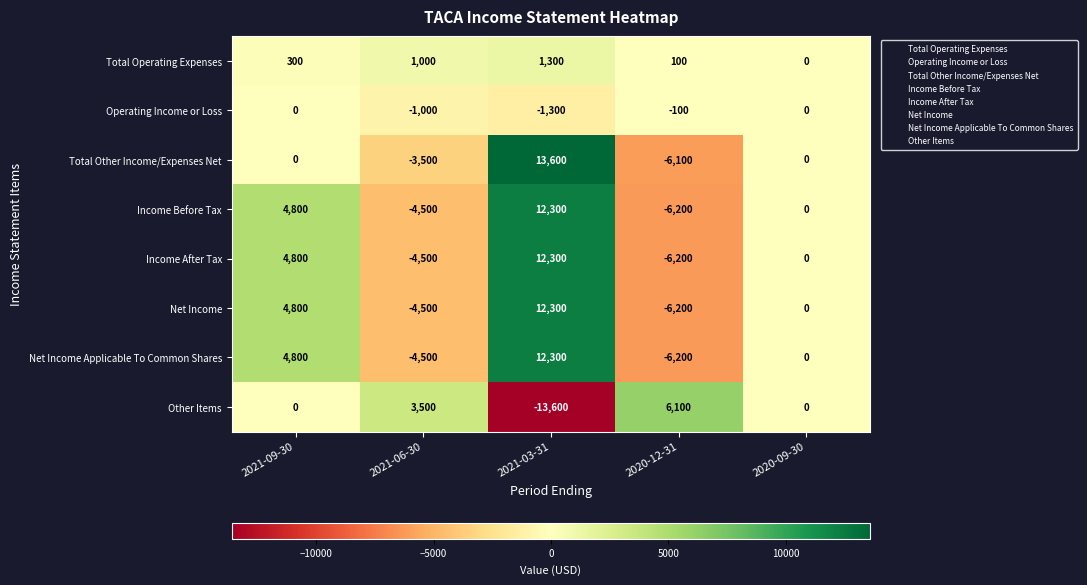

At which category is the sum across all series the highest?

2021-03-31